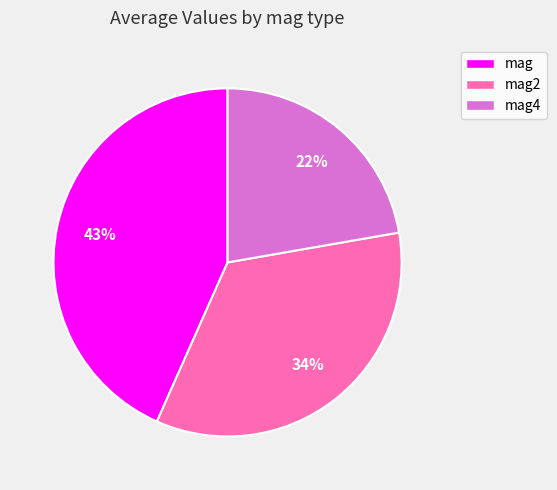

Count the number of slices in the pie.

3